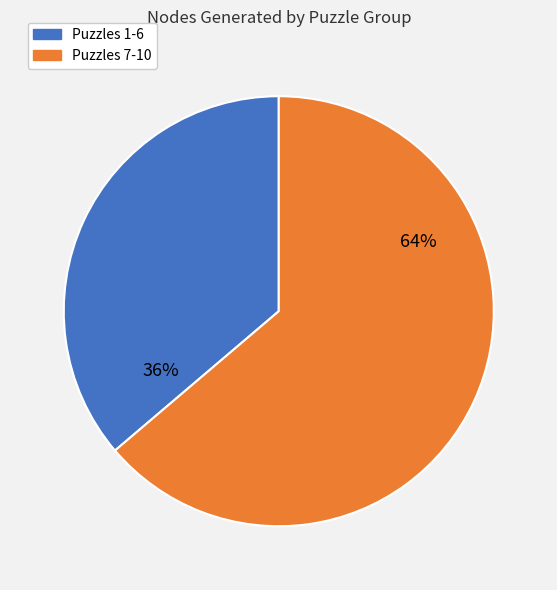

To the nearest percent, what is the average slice percentage?

50%